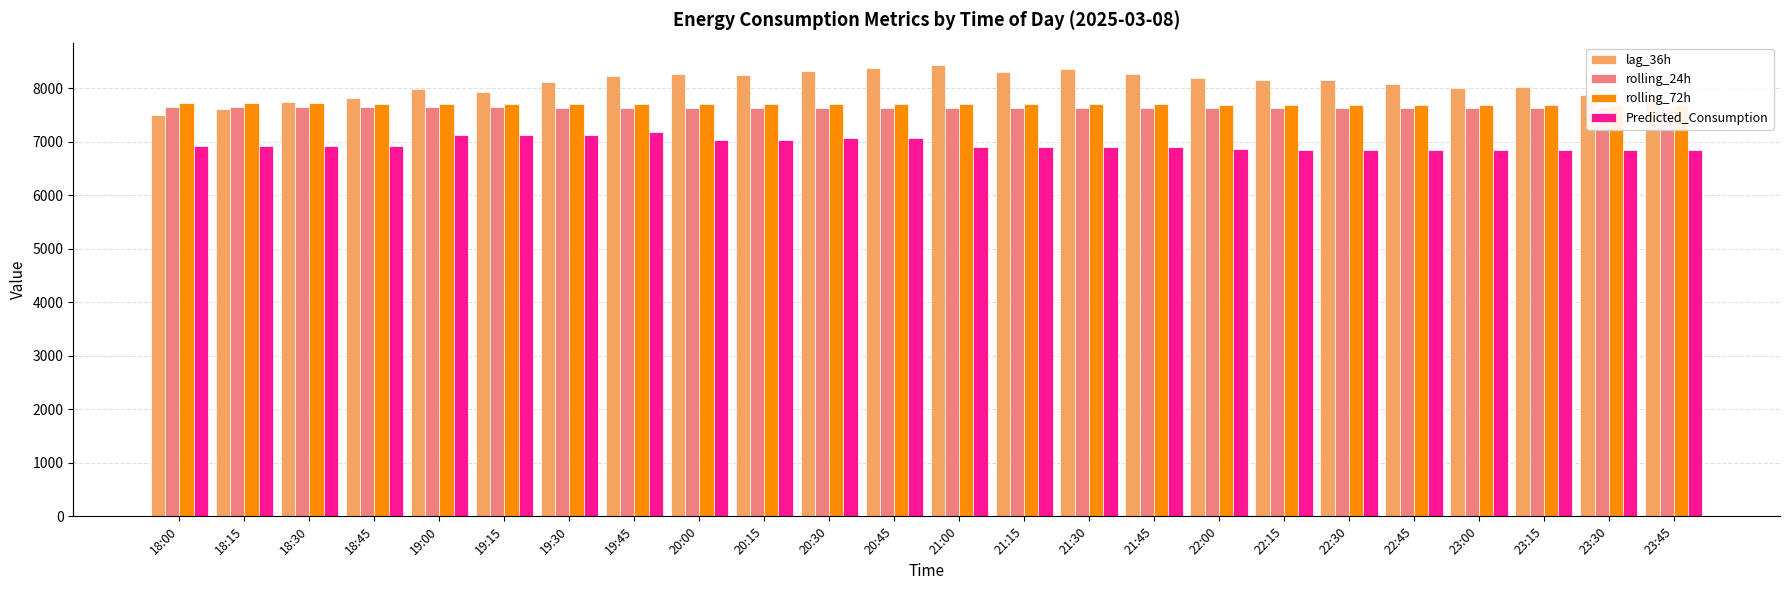

Does the chart contain stacked bars?

No